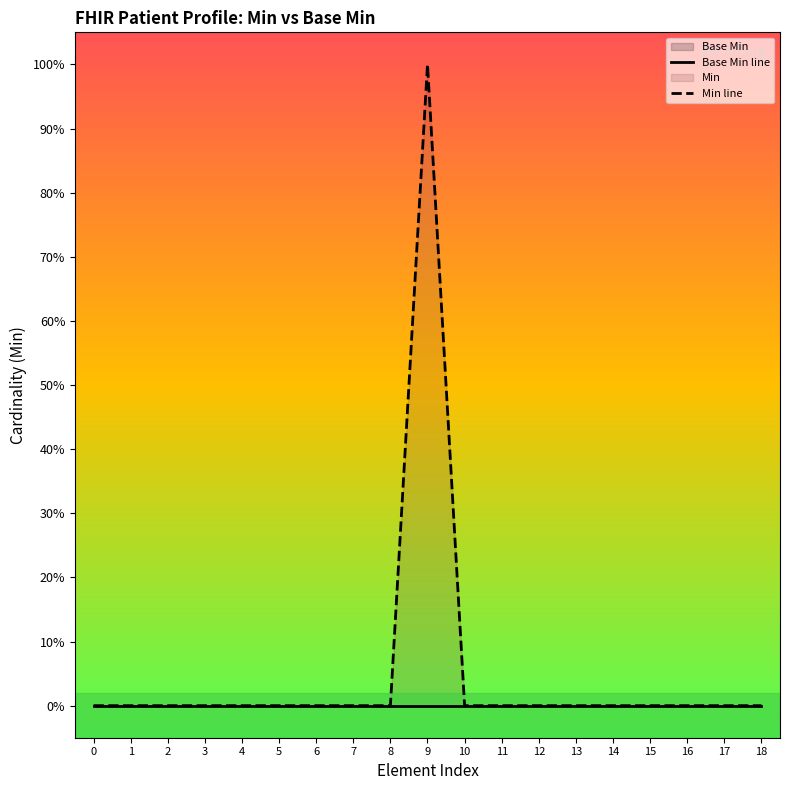

Is the value of Min line at 17 greater than the value of Base Min line at 9?

No